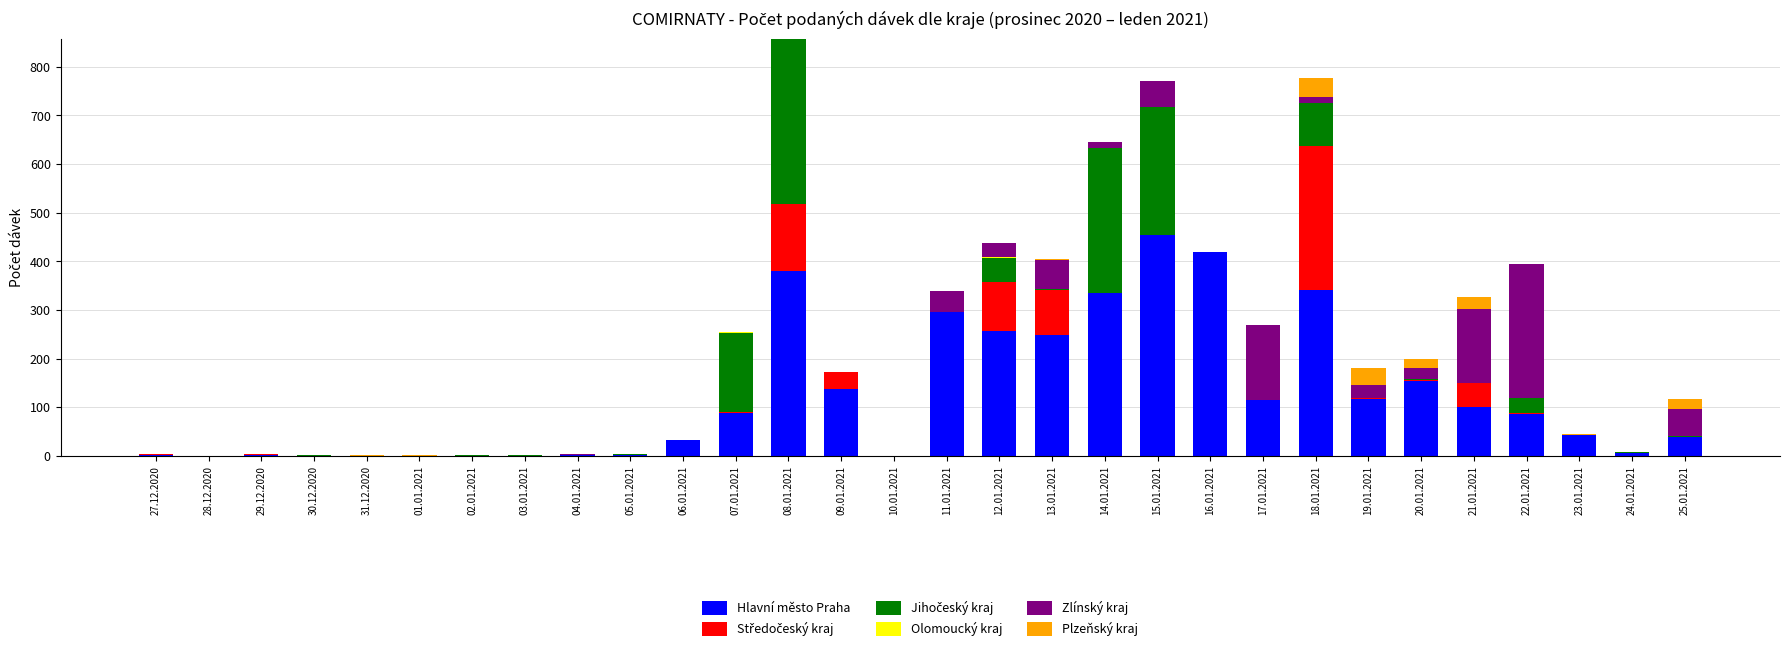

What is the maximum value for Hlavní město Praha?

454